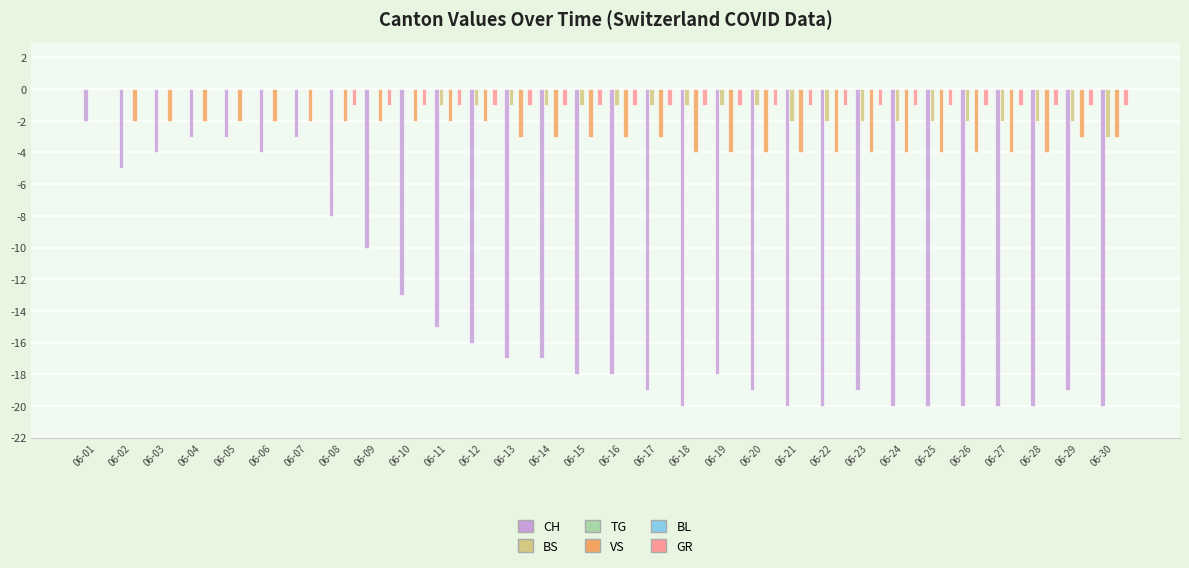

Does the chart contain any negative values?

Yes